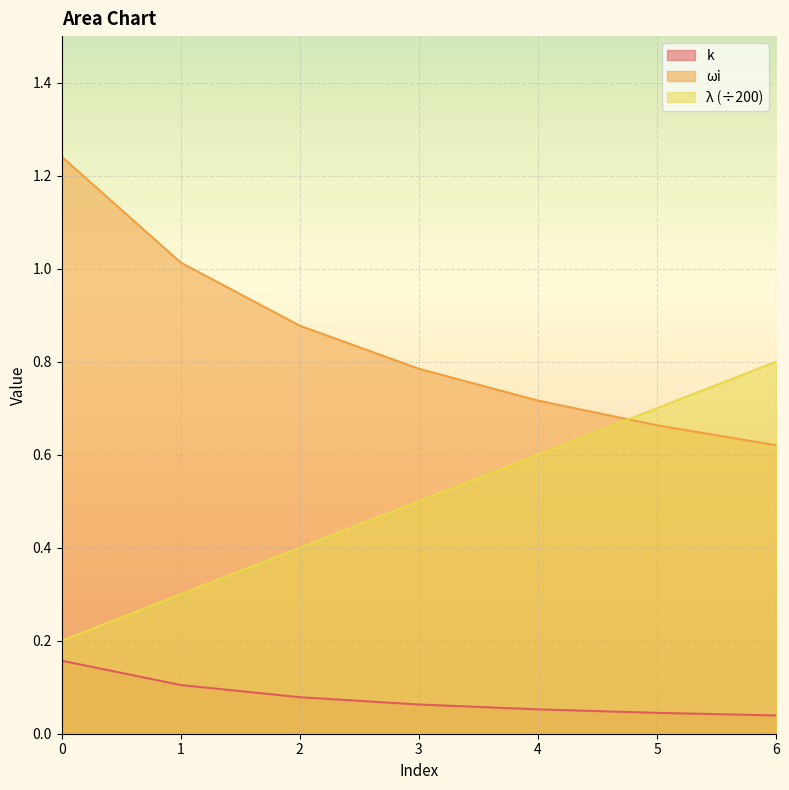

Reading left to right, what are all the values shown in this chart?

k: 0=0.2	1=0.1	2=0.1	3=0.1	4=0.1	5=0.0	6=0.0
wi: 0=1.2	1=1.0	2=0.9	3=0.8	4=0.7	5=0.7	6=0.6
lambda: 0=0.2	1=0.3	2=0.4	3=0.5	4=0.6	5=0.7	6=0.8